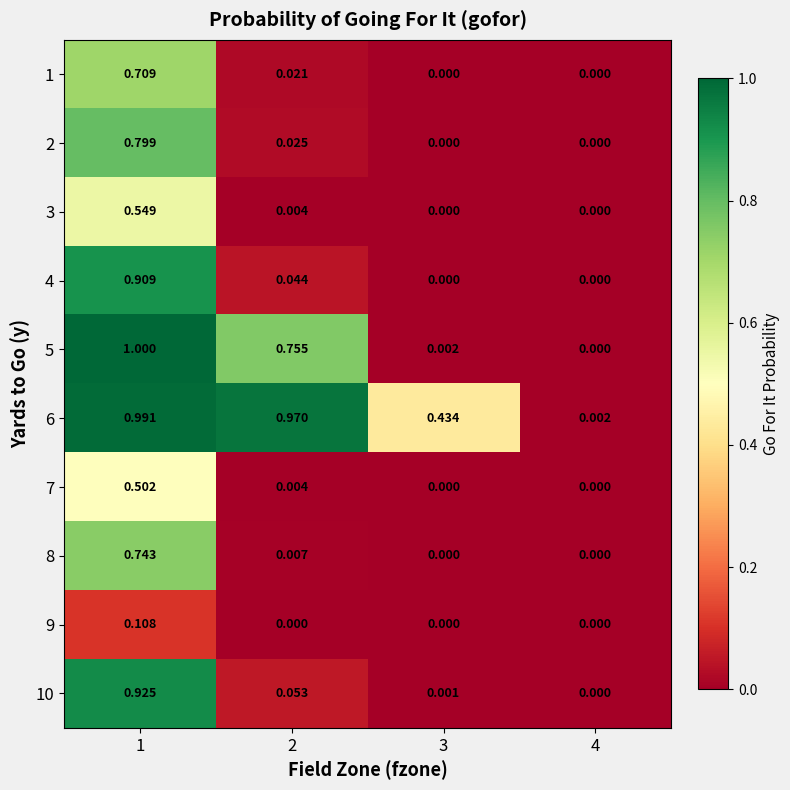

Which series has the largest range (max minus min)?

5